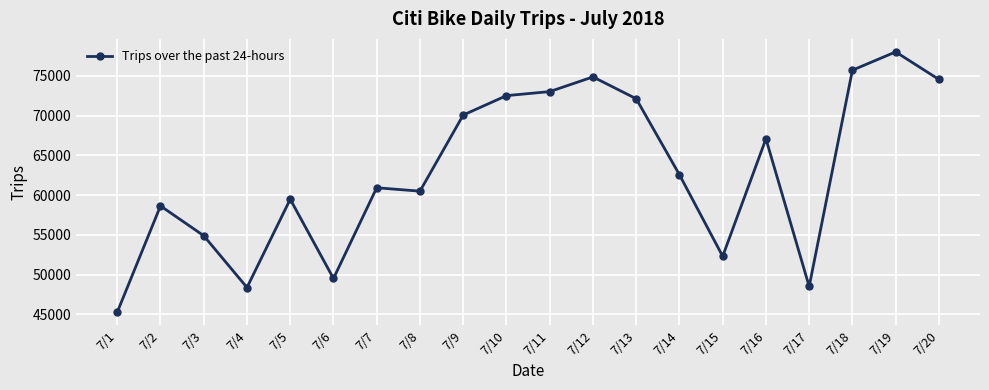

True or false: the data shows 70063 at 7/9.

True